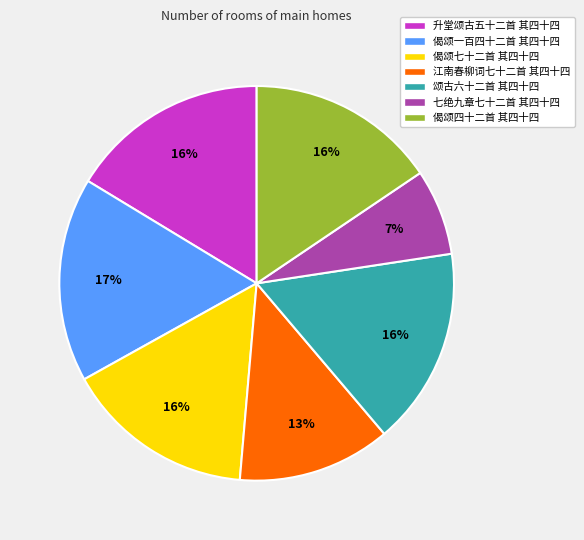

Does 七绝九章七十二首 其四十四 account for over 50% of the chart?

No